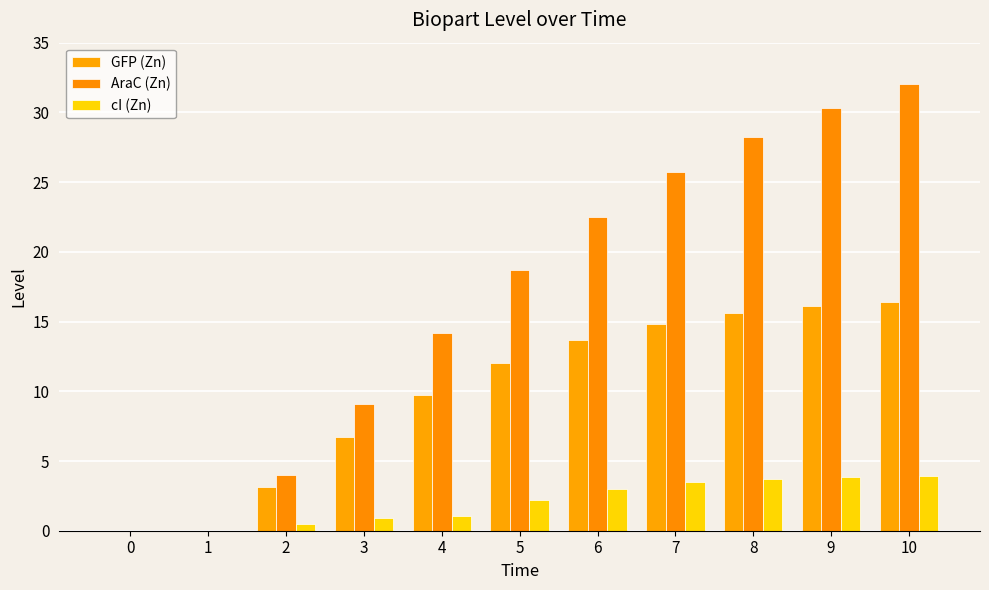

The AraC (Zn) series shows 24.0 at 4. True or false?

False